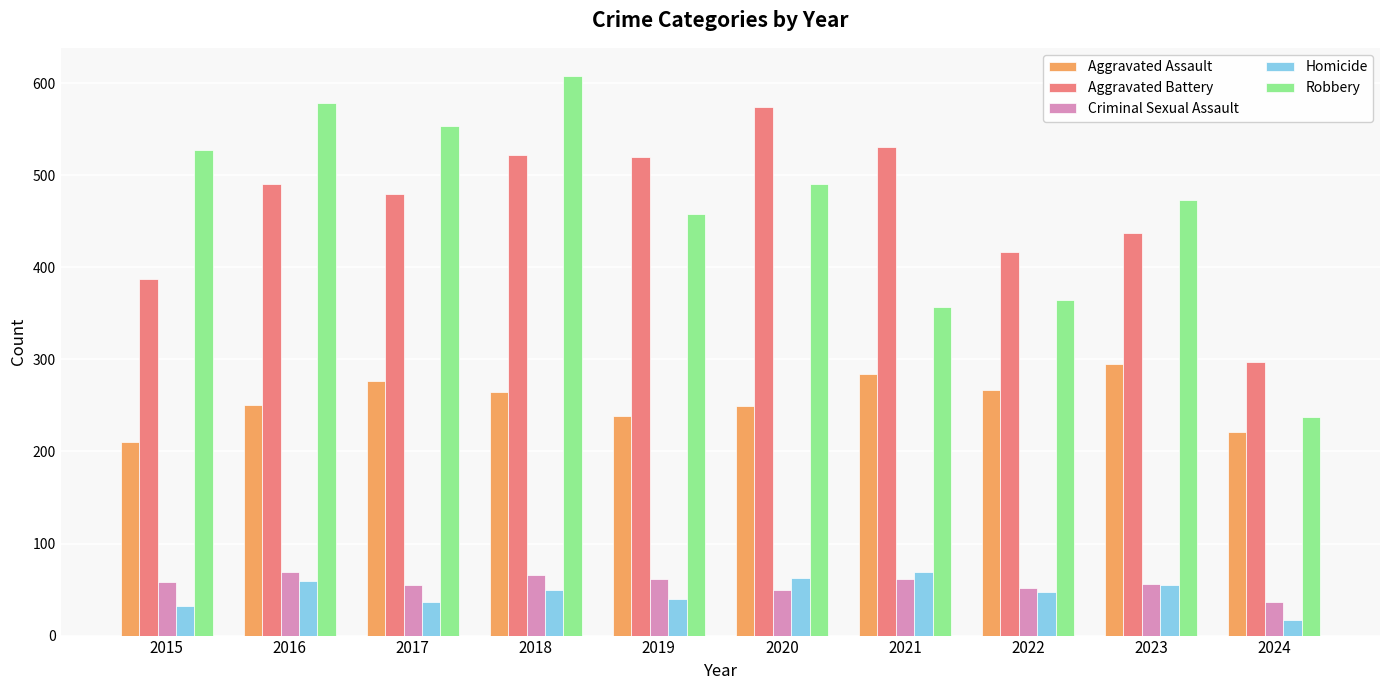

What is the value of the Aggravated Battery bar at the 8th from the left?

417